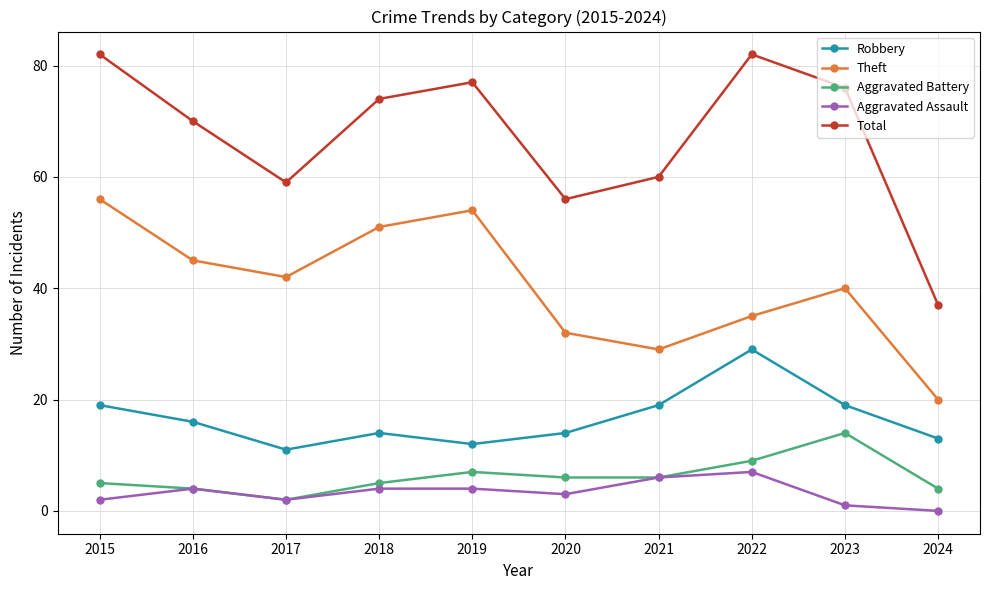

Is the value of Aggravated Battery at 2020 greater than the value of Theft at 2021?

No